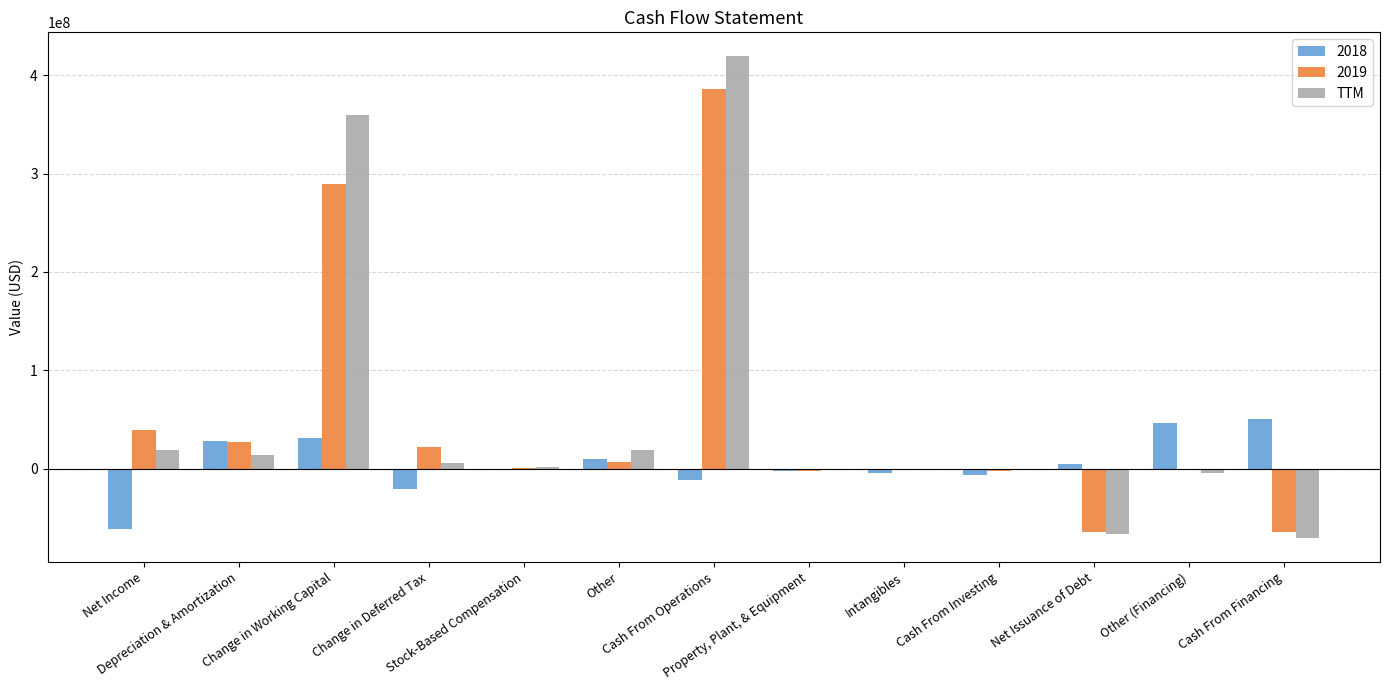

How many distinct data groups are displayed?

3